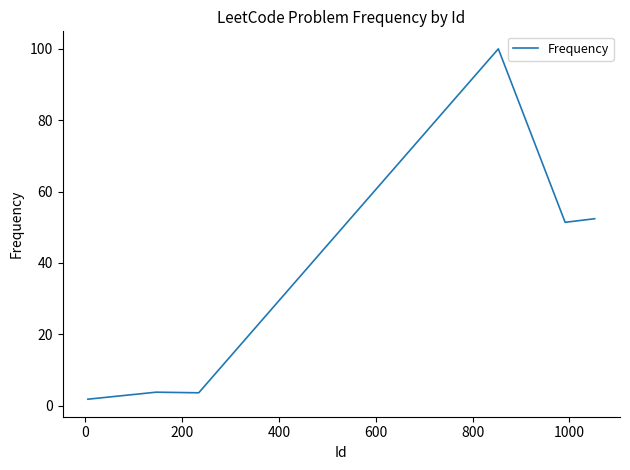

What is the maximum value shown in the chart?

100.0